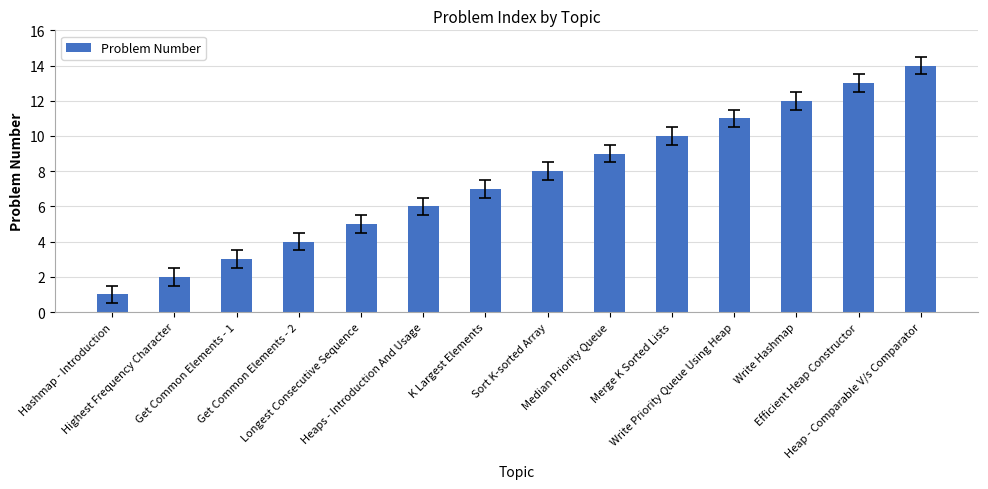

List the labels in order of value, smallest first.

Hashmap - Introduction, Highest Frequency Character, Get Common Elements - 1, Get Common Elements - 2, Longest Consecutive Sequence, Heaps - Introduction And Usage, K Largest Elements, Sort K-sorted Array, Median Priority Queue, Merge K Sorted Lists, Write Priority Queue Using Heap, Write Hashmap, Efficient Heap Constructor, Heap - Comparable V/s Comparator